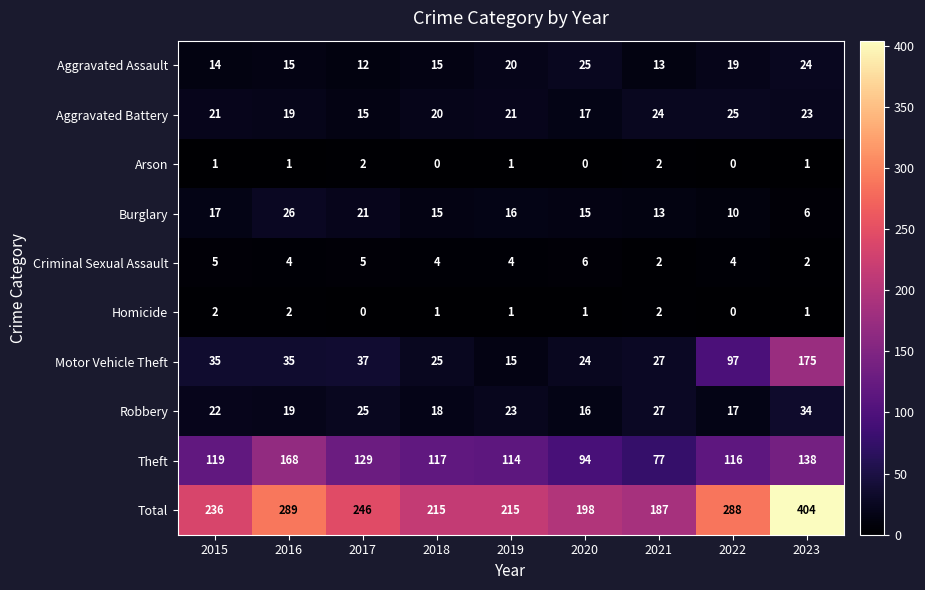

At which category is the sum across all series the highest?

2023